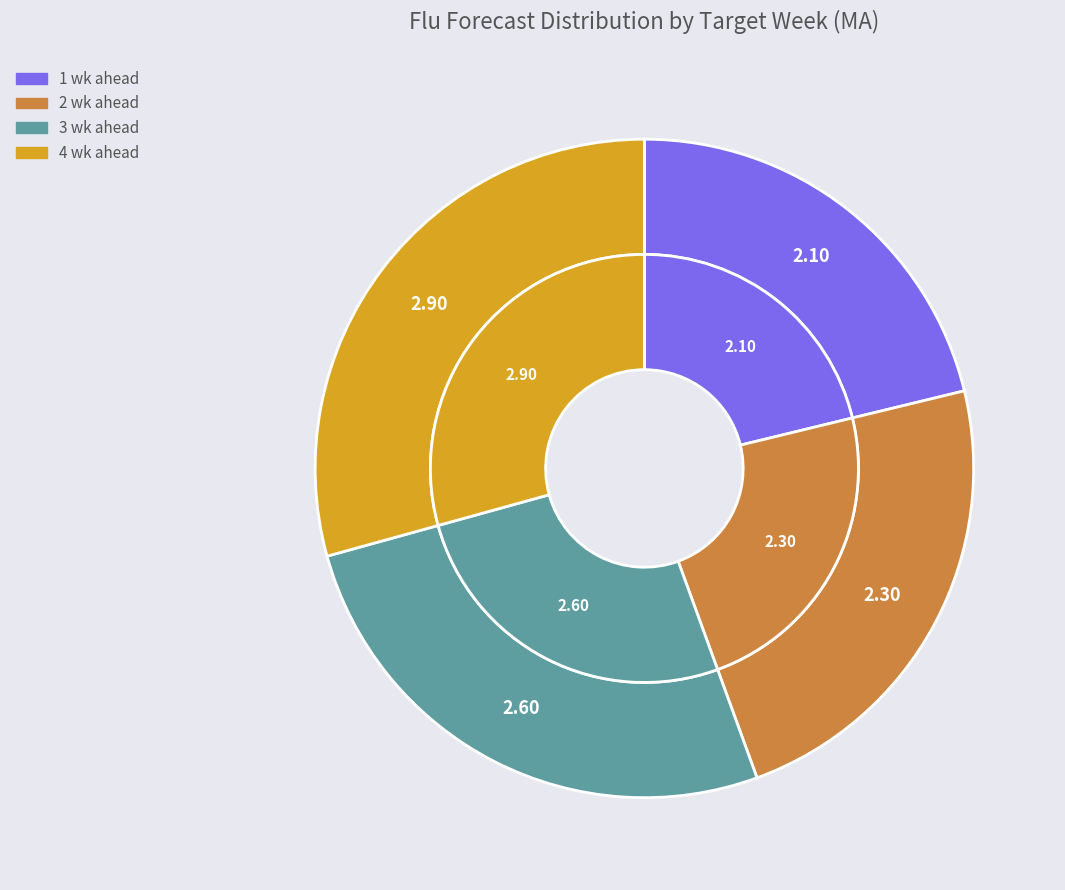

Does 4 wk ahead represent more than half of the total?

No